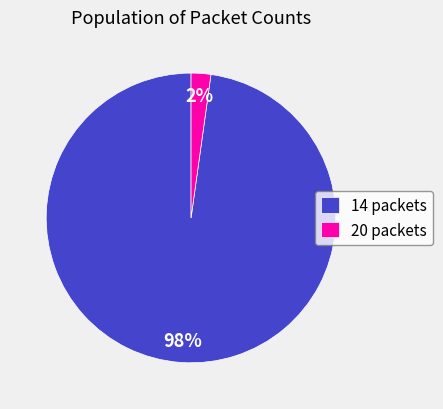

To the nearest percent, what is the difference between the largest and smallest slice percentages?

96%